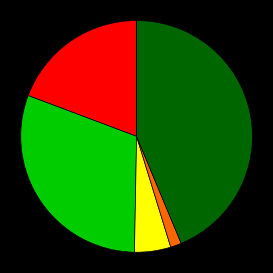

Is there any slice that represents more than half of the pie?

No